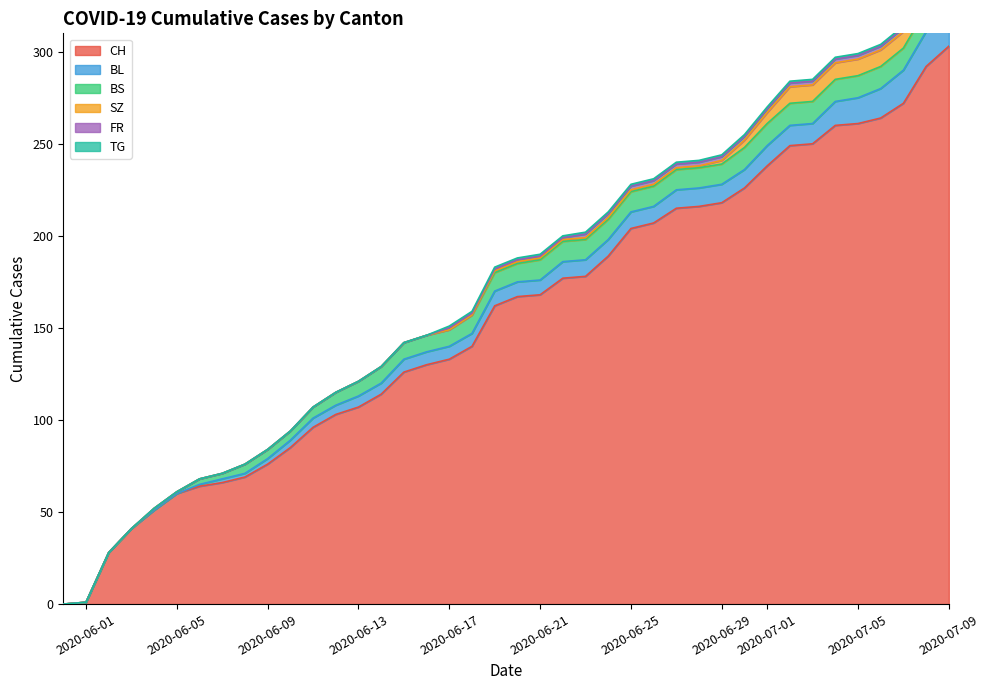

True or false: BS has a value of 2 at 9.

False